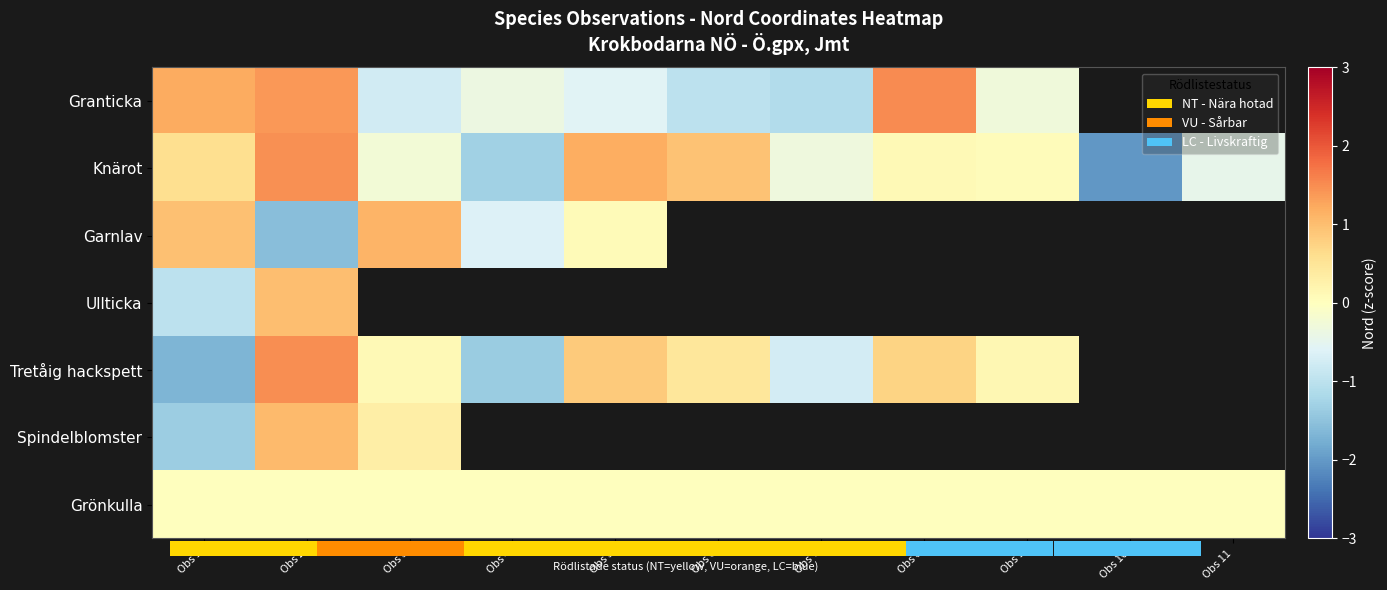

Which series changed the most between Obs 2 and Obs 7?

Granticka